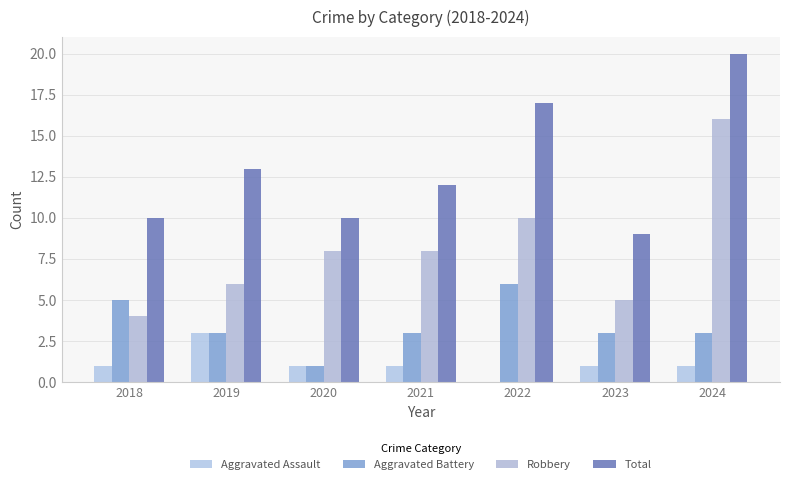

What is the difference between the second highest and minimum values in the Aggravated Assault series?

1